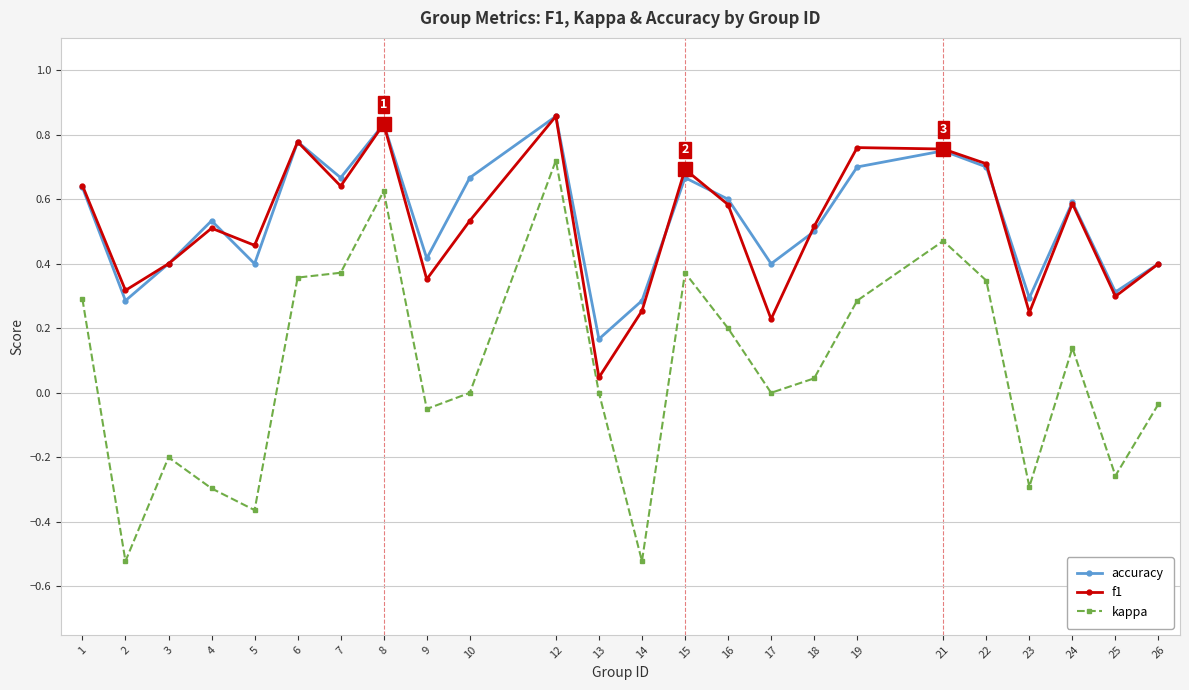

How many accuracy values are between 0 and 1?

24